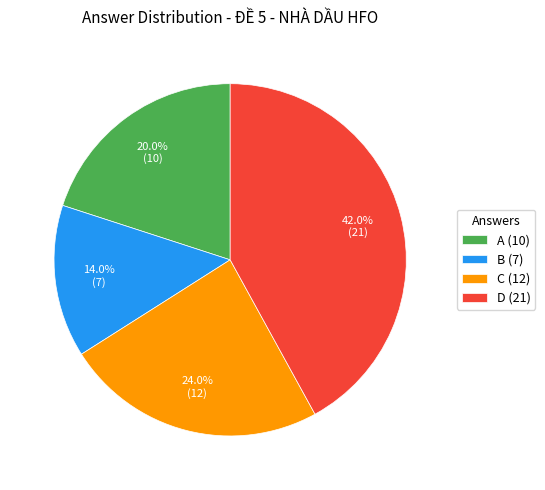

Is the sum of A and D greater than half?

Yes